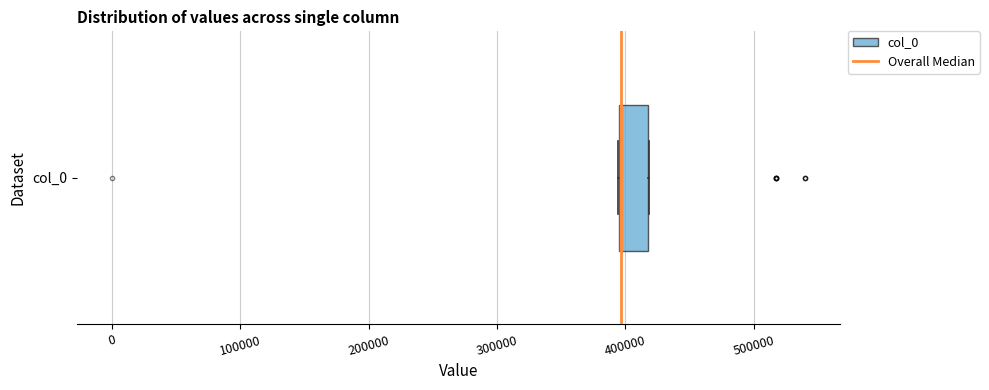

Read this box plot against the x-axis: the position of the median line, the range covered by the box, and the ends of both whiskers. The values are not printed on the chart, so give them approximately, as read against the axis.

median 400000 (drawn on the box's left edge), box 390000 to 420000, whiskers 390000 to 420000